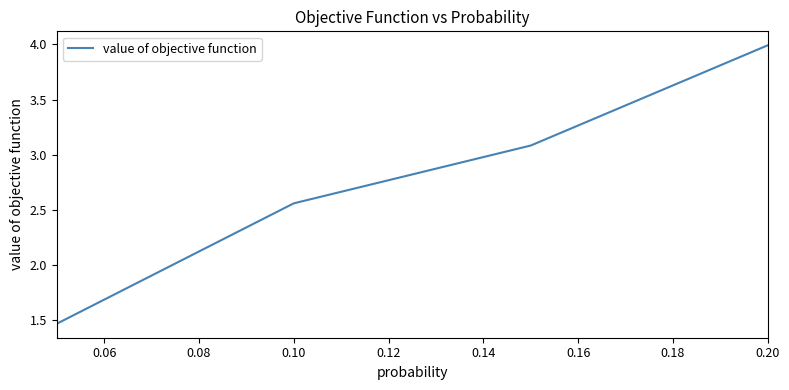

What is the difference between the maximum and second lowest values?

1.4